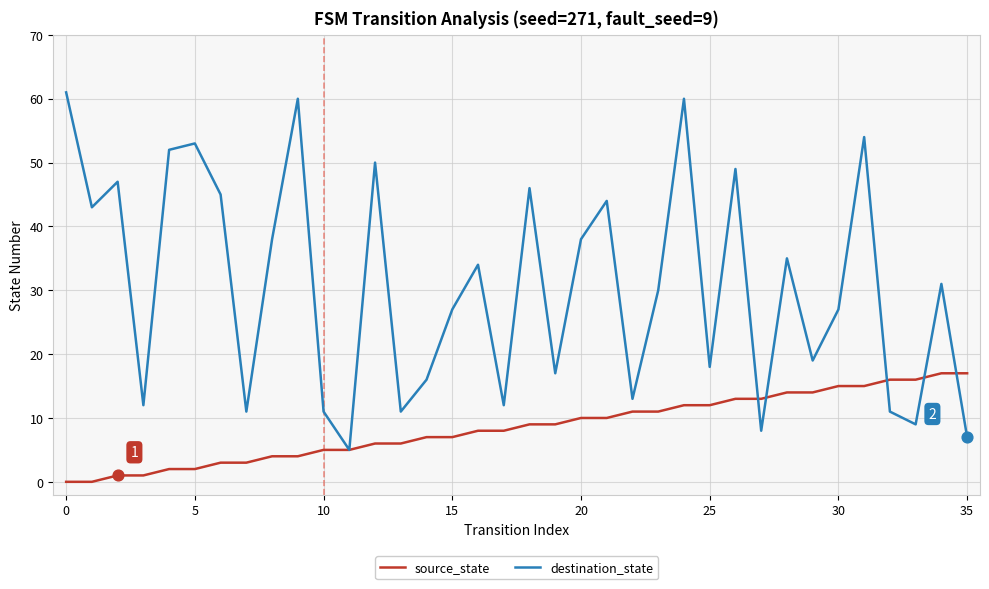

Which series has the largest total across all categories?

destination_state